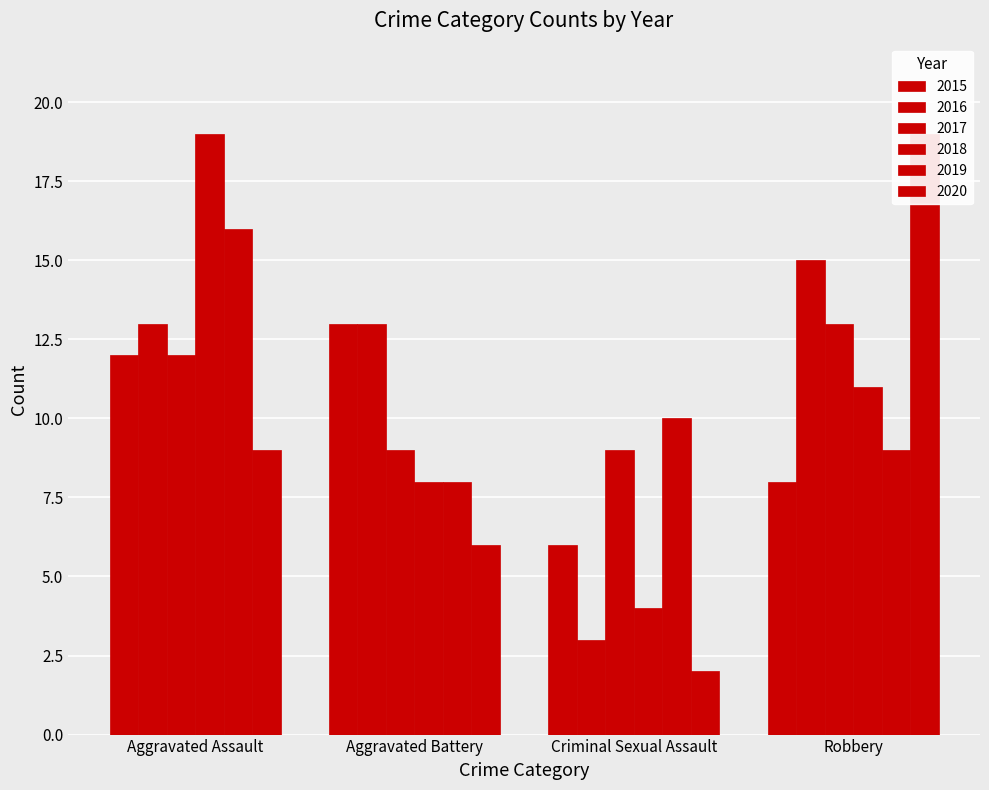

Count the 2017 values in the range 9 to 13.

4